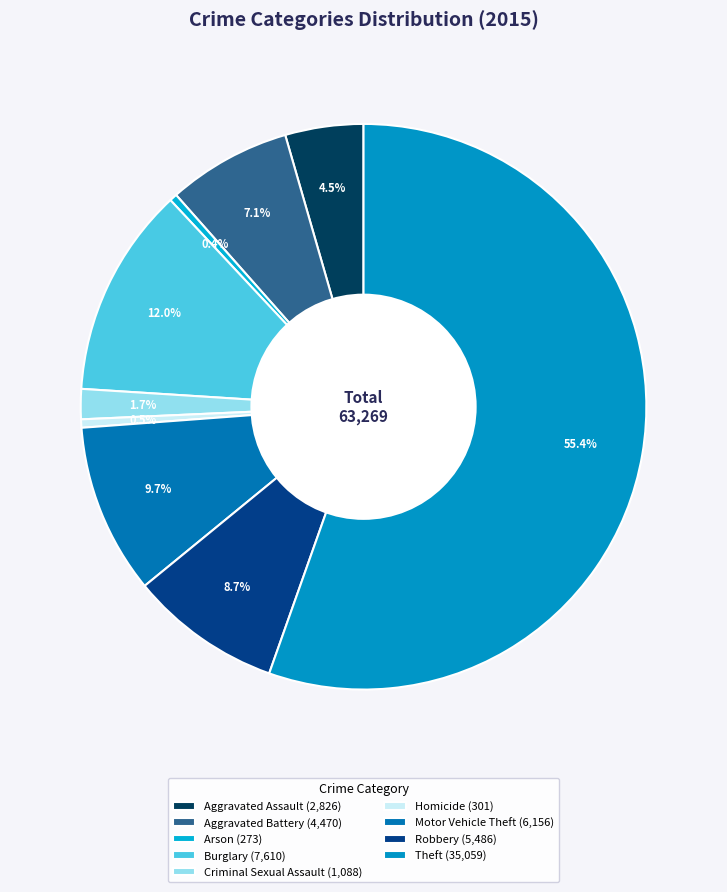

To the nearest percent, what is the average slice percentage?

11%